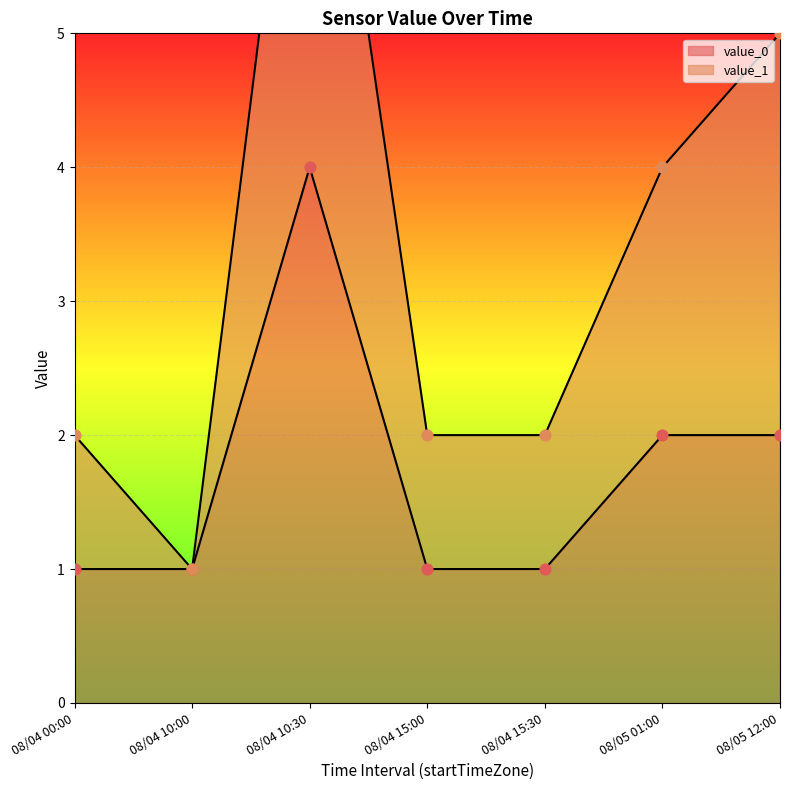

At which category is the sum across all series the highest?

08/04 10:30